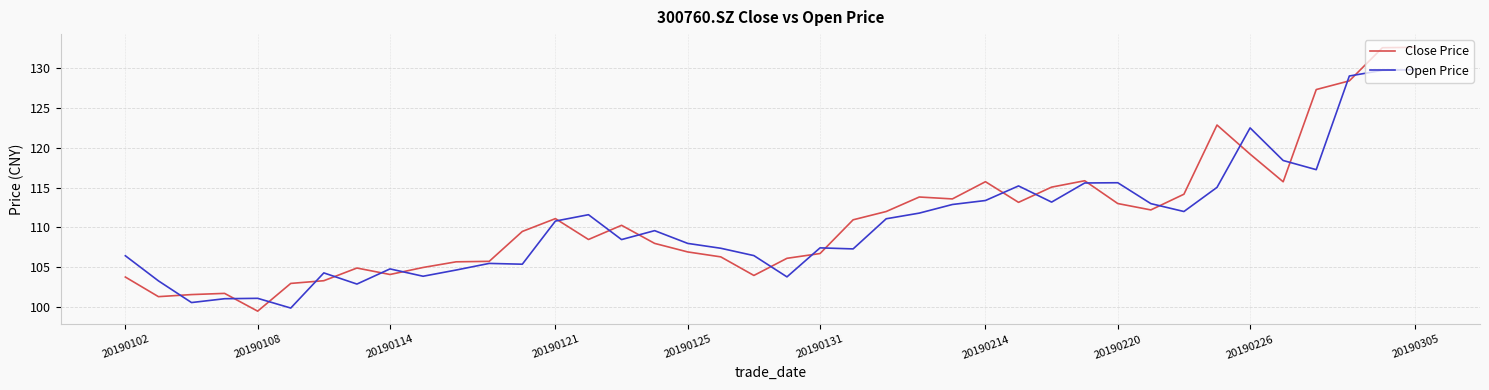

Rank the series by their maximum value, from lowest to highest.

Open Price, Close Price